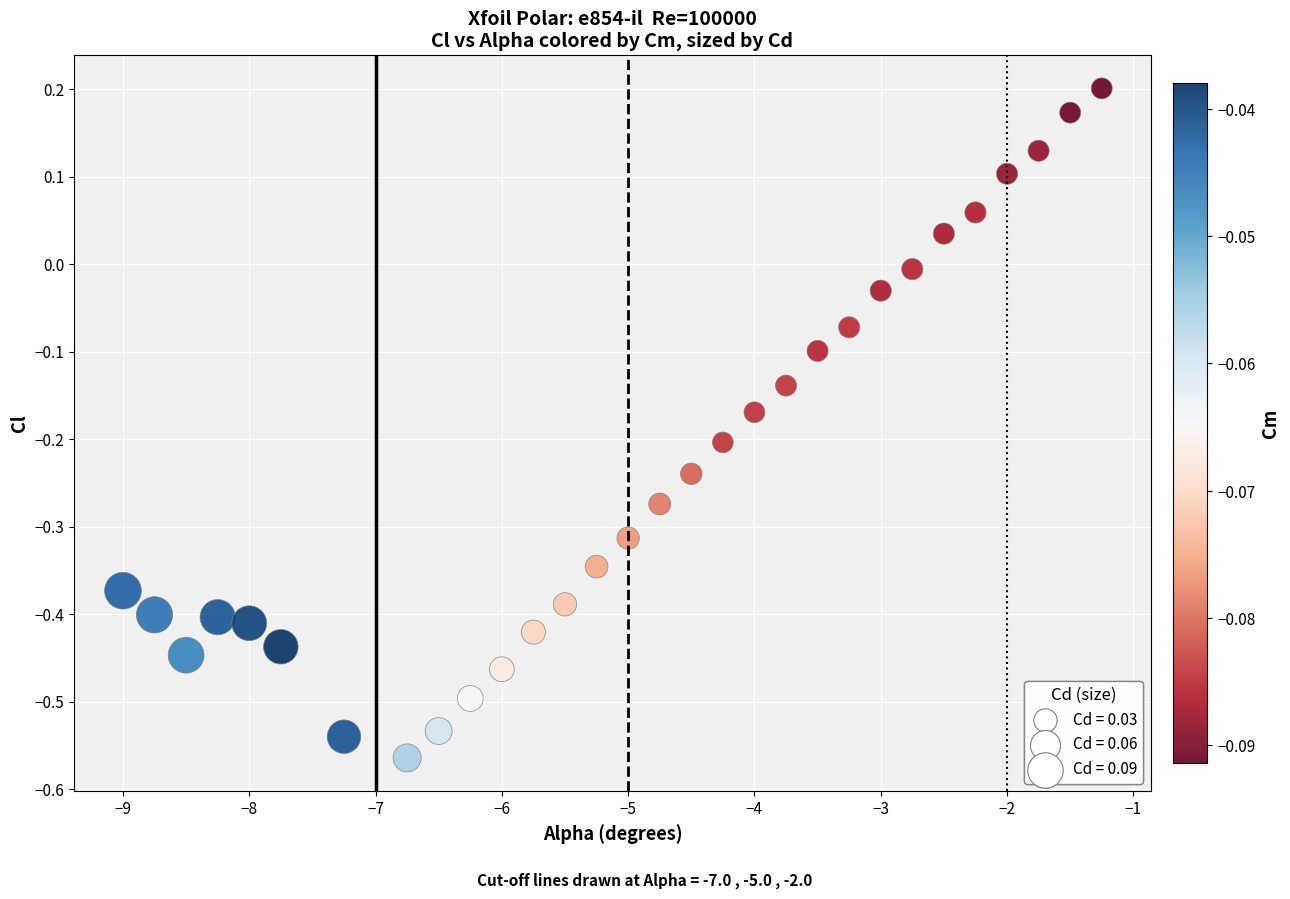

What is the range of X values (max minus min)?

7.8